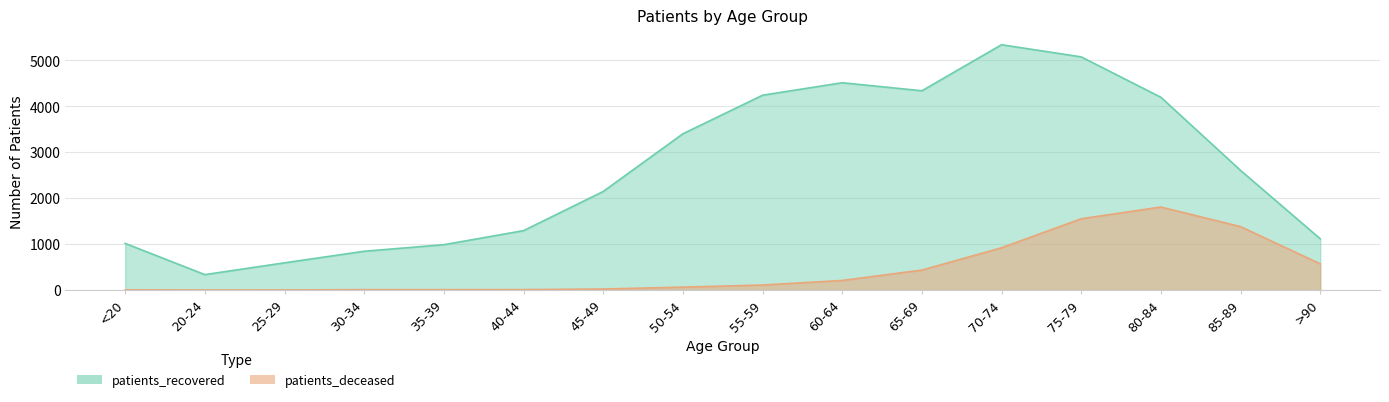

How many distinct data groups are displayed?

2